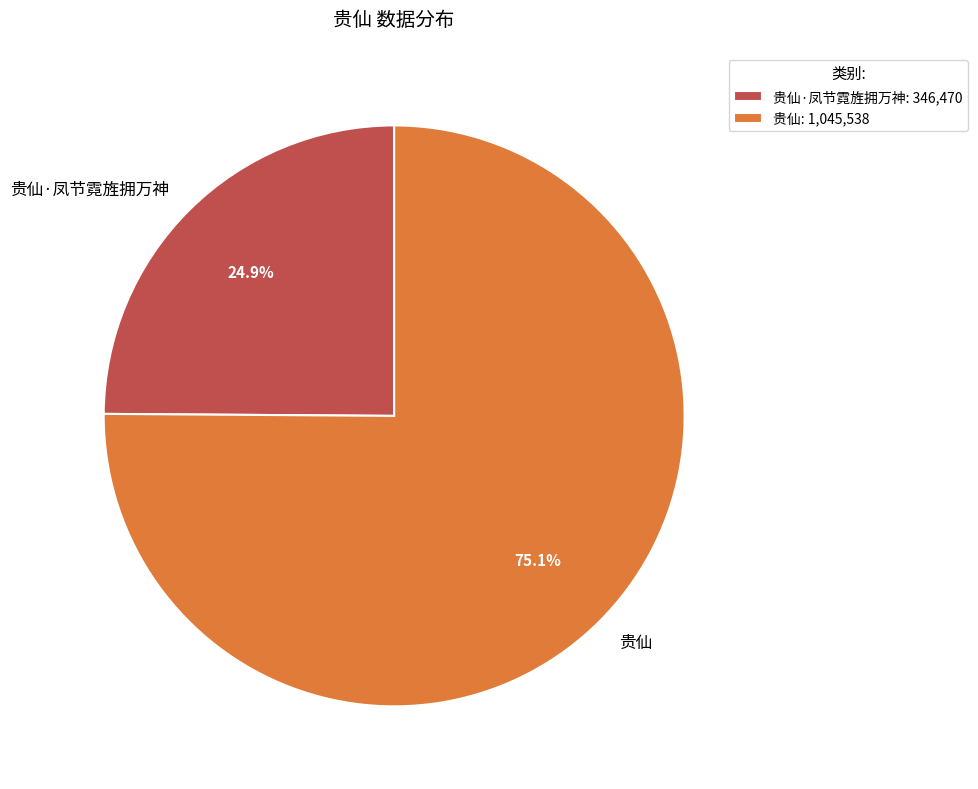

Is 贵仙 the majority of the pie?

Yes